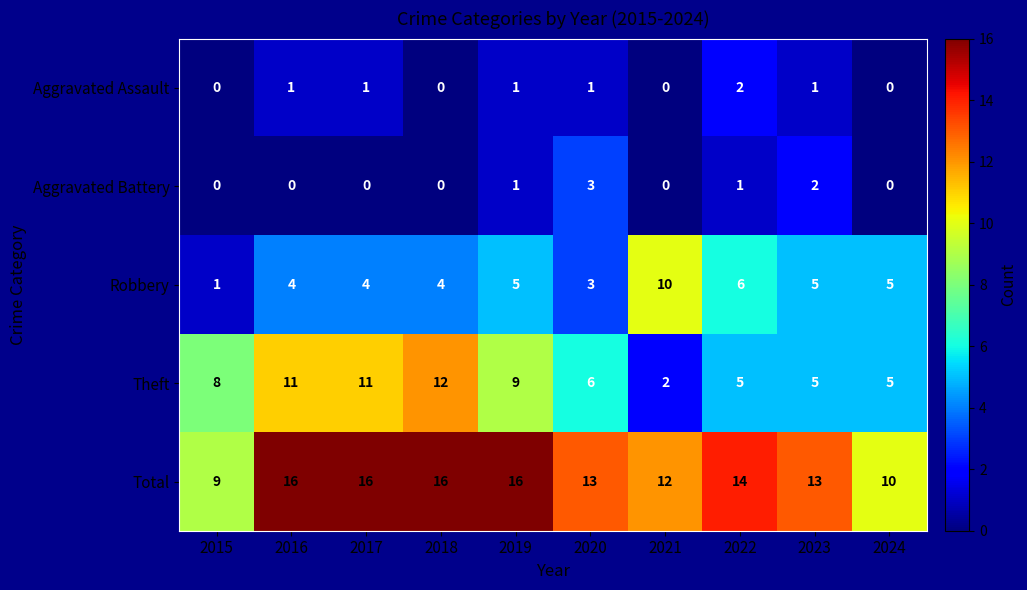

True or false: Aggravated Assault has a value of 2 at 2022.

True